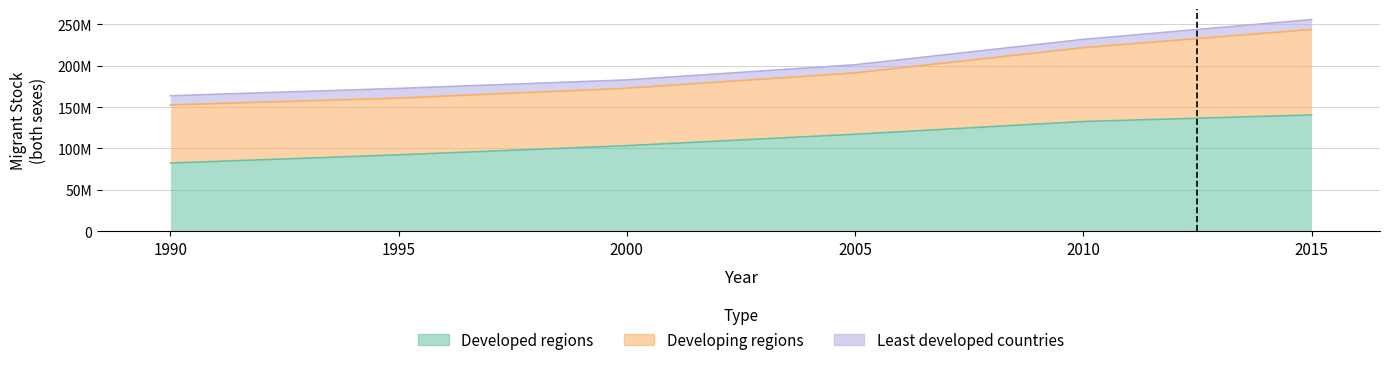

What is the total value across all series at 2015?

255651552